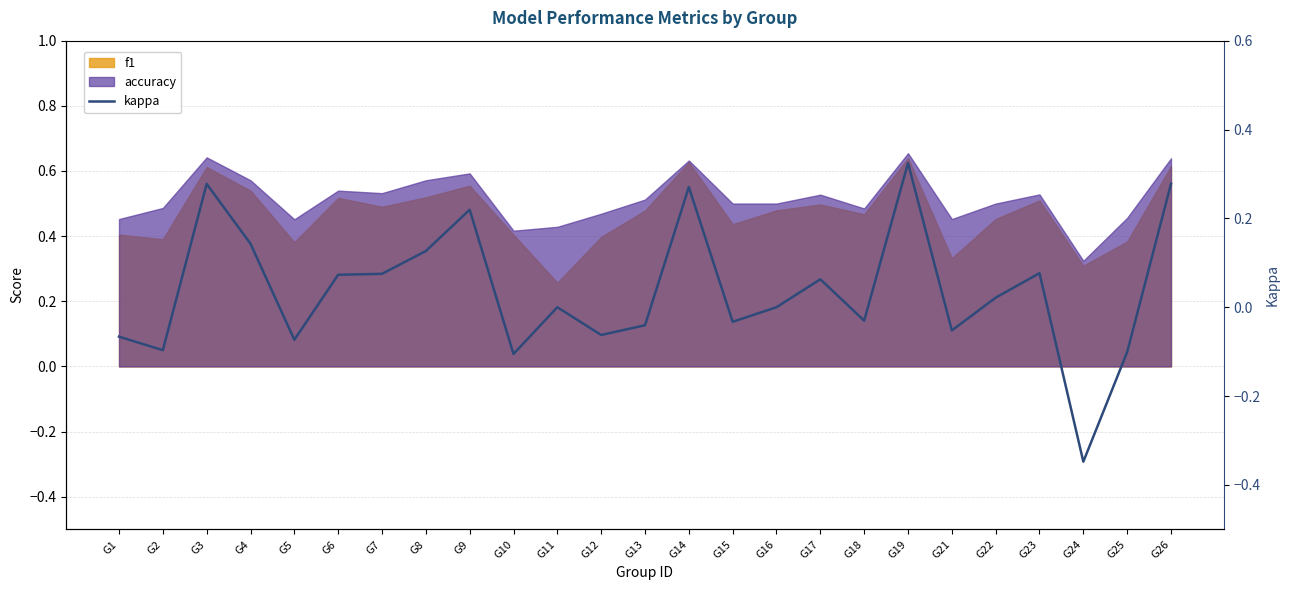

Where does the data first go above 0?

G3